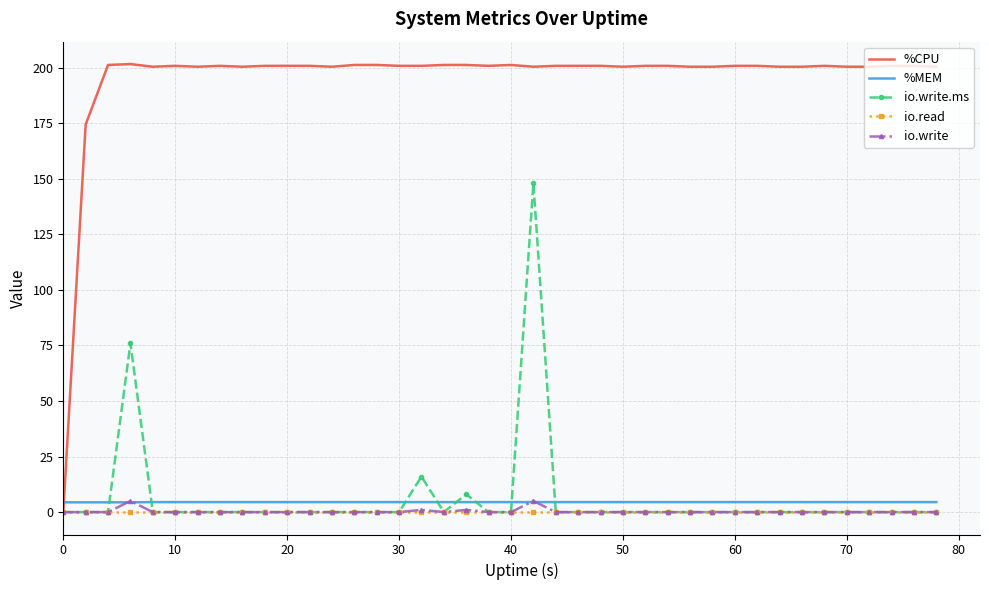

What is the maximum value shown in the chart?

201.6